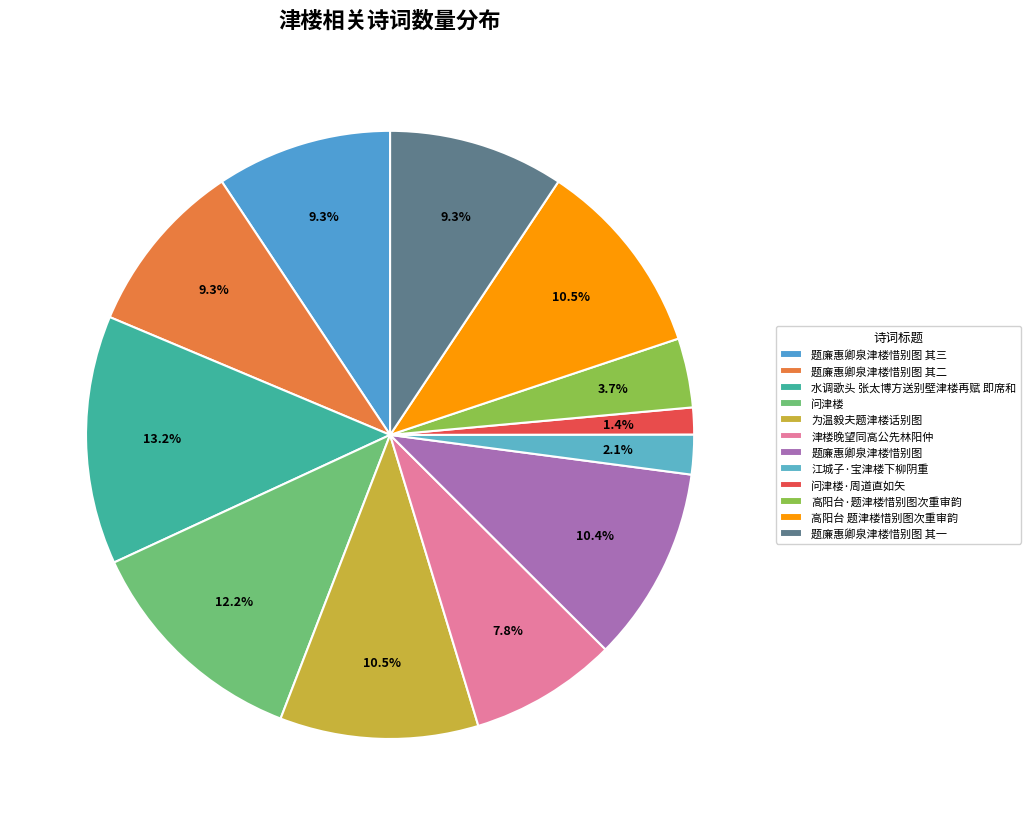

Is it true that 问津楼 is 24% of the pie?

False